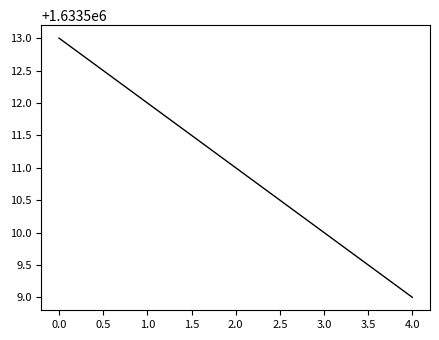

Where does the data first go above 1633511?

0.0